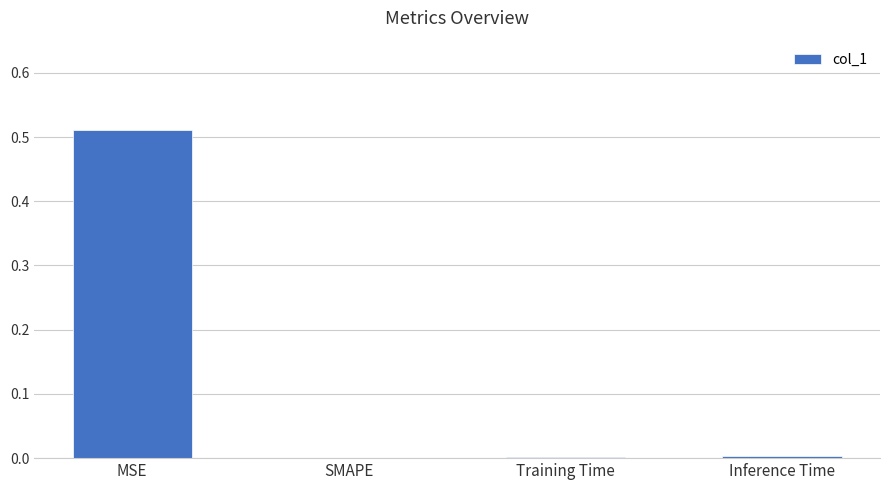

Which label corresponds to the largest value in the chart?

MSE